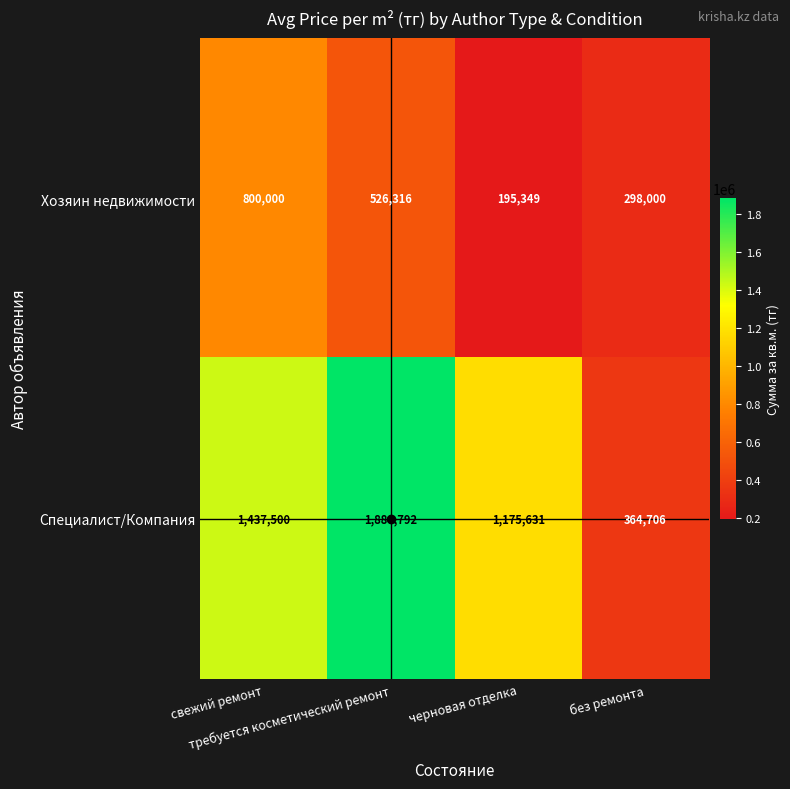

Rank the series by their average value, from lowest to highest.

Хозяин недвижимости, Специалист/Компания